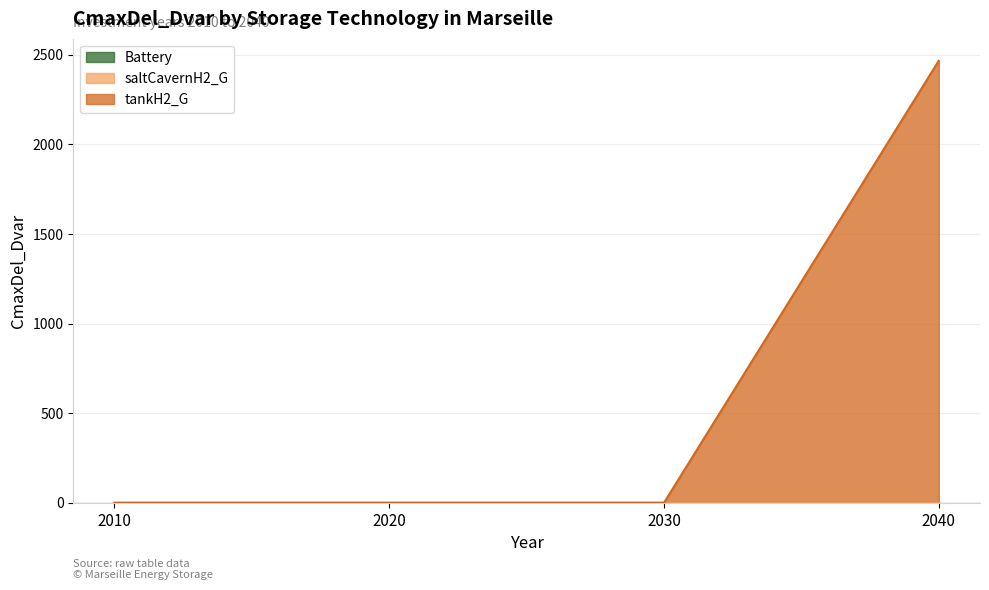

What are all the series names shown in the legend?

Battery, saltCavernH2_G, tankH2_G